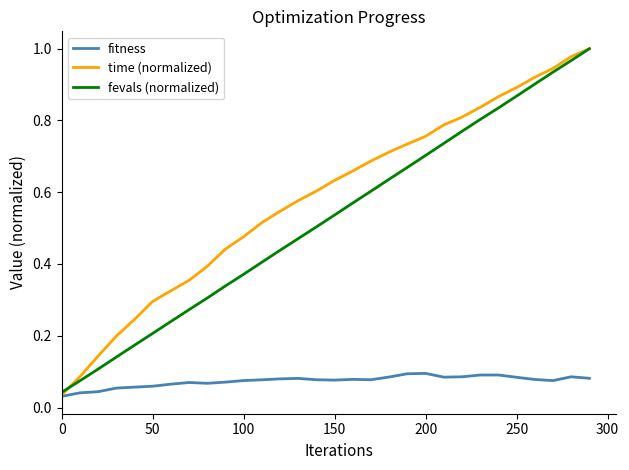

Which series has the widest spread of values?

time (normalized)